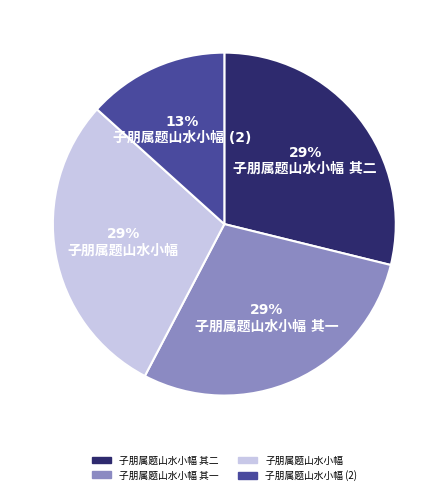

To the nearest percent, what is the difference between the largest and smallest slice percentages?

16%